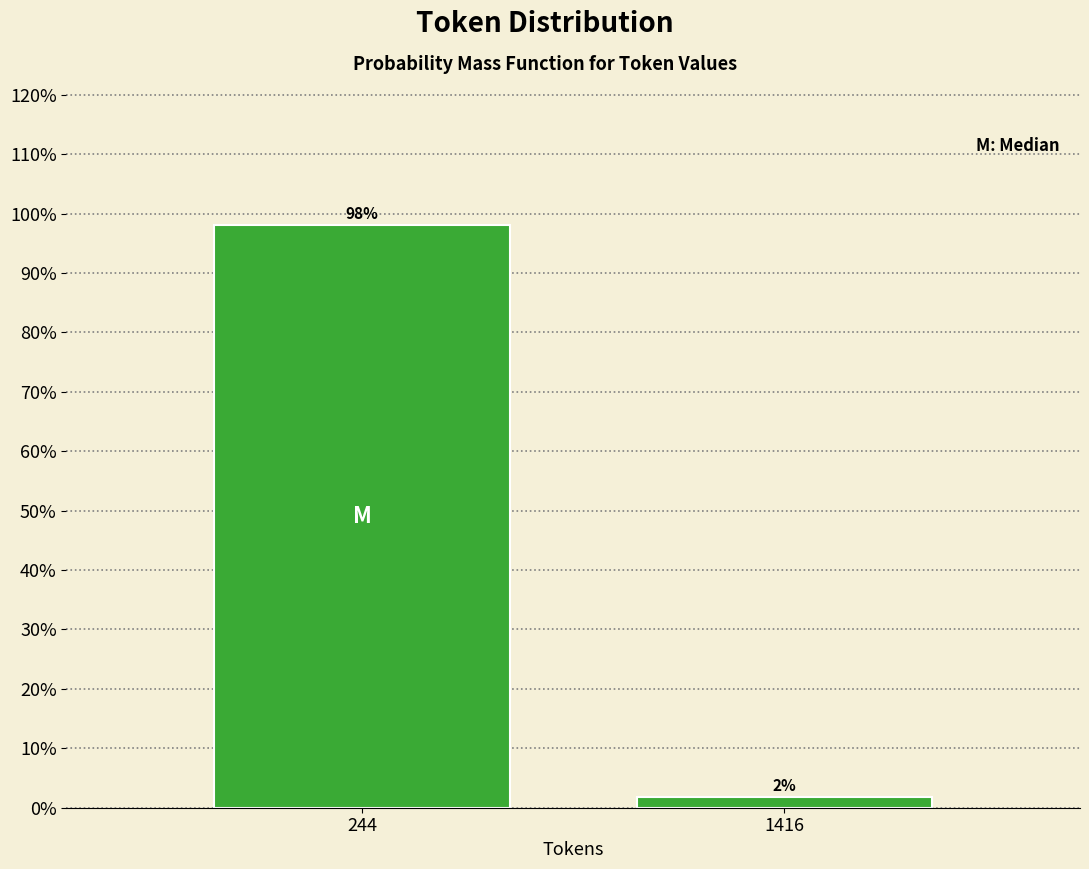

List the labels in order of value, largest first.

244, 1416